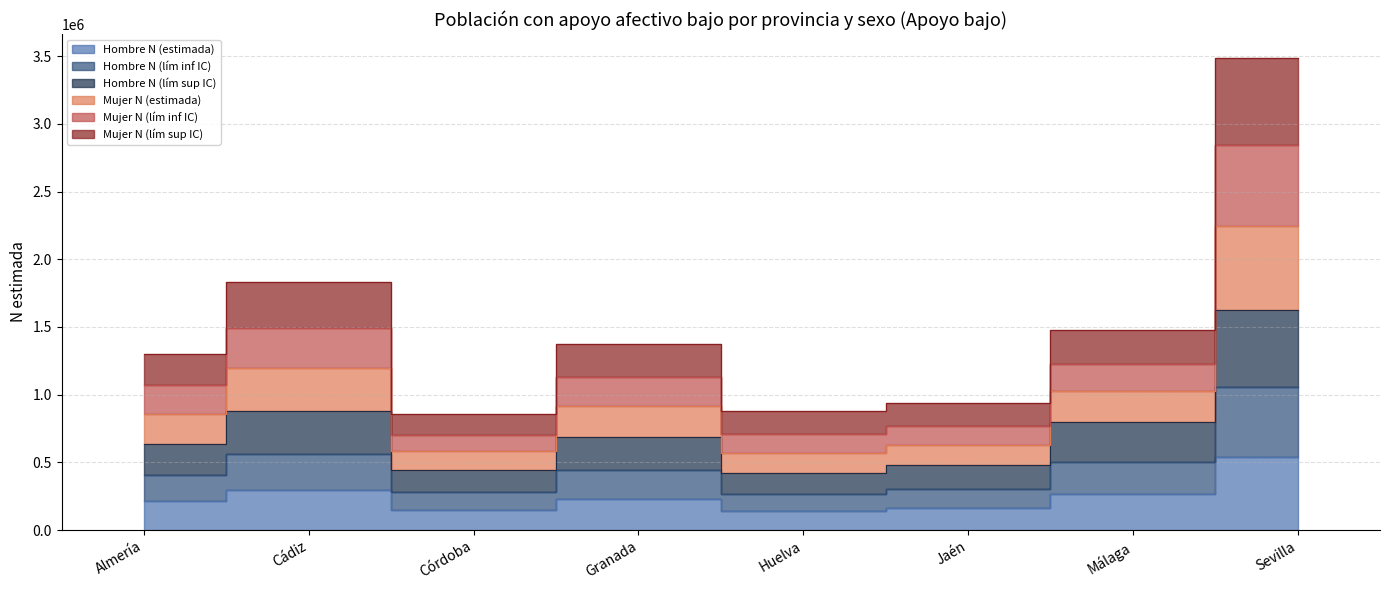

Which category has the highest value in the Mujer N (estimada) series?

Sevilla